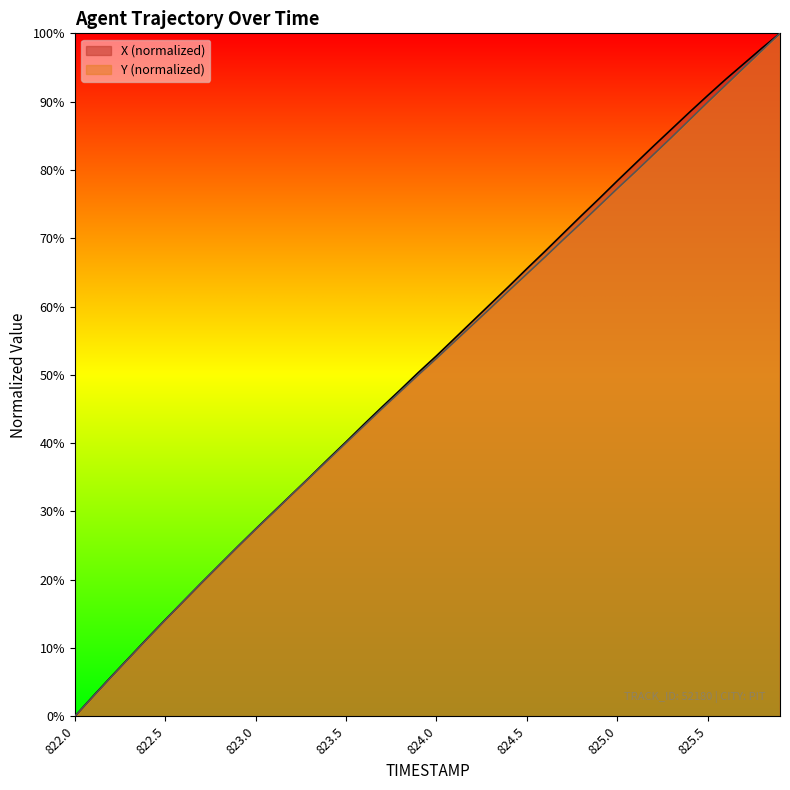

At how many categories does at least one series exceed 70?

13